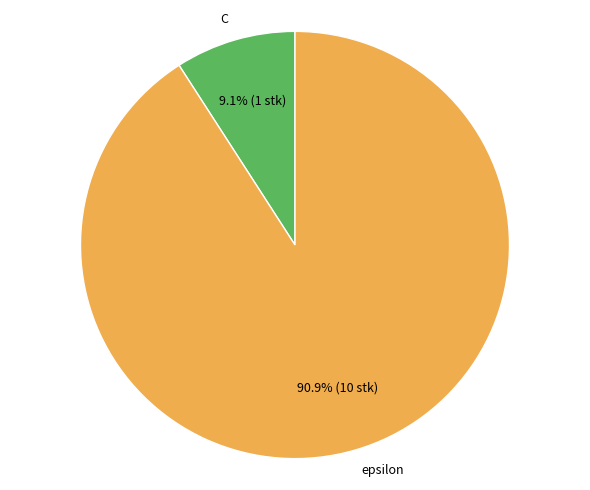

How many slices are in this pie chart?

2